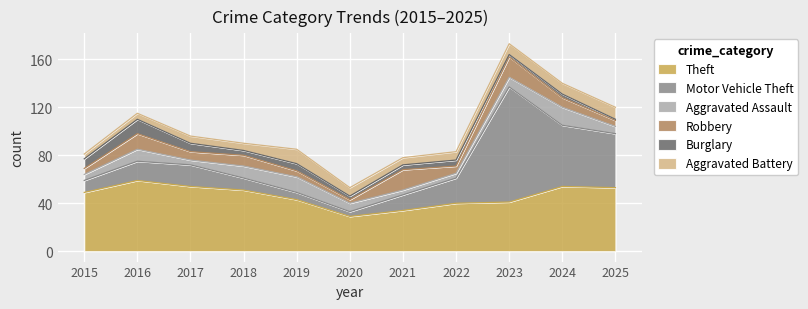

What is the total value across all series at 2015?

81